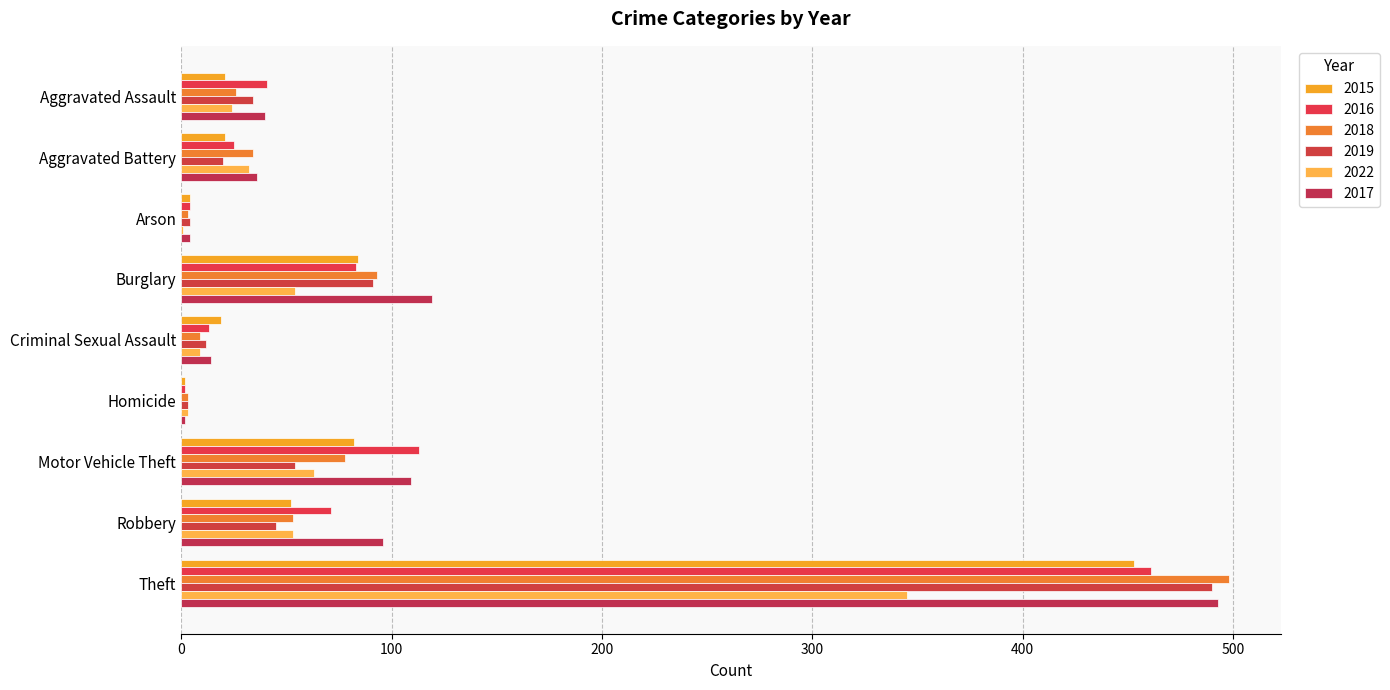

How many series are shown in this chart?

6